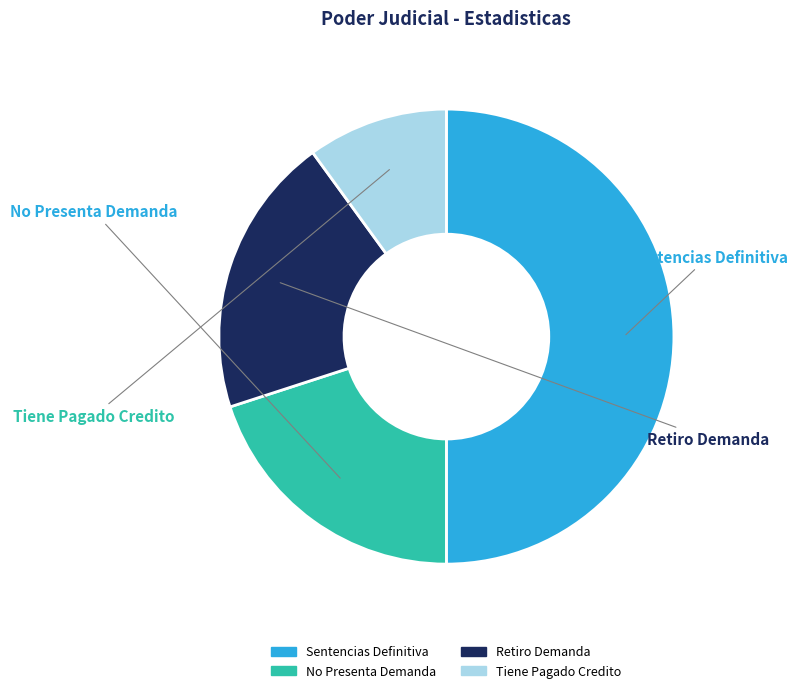

True or false: Tiene Pagado Credito accounts for 10% of the total.

True